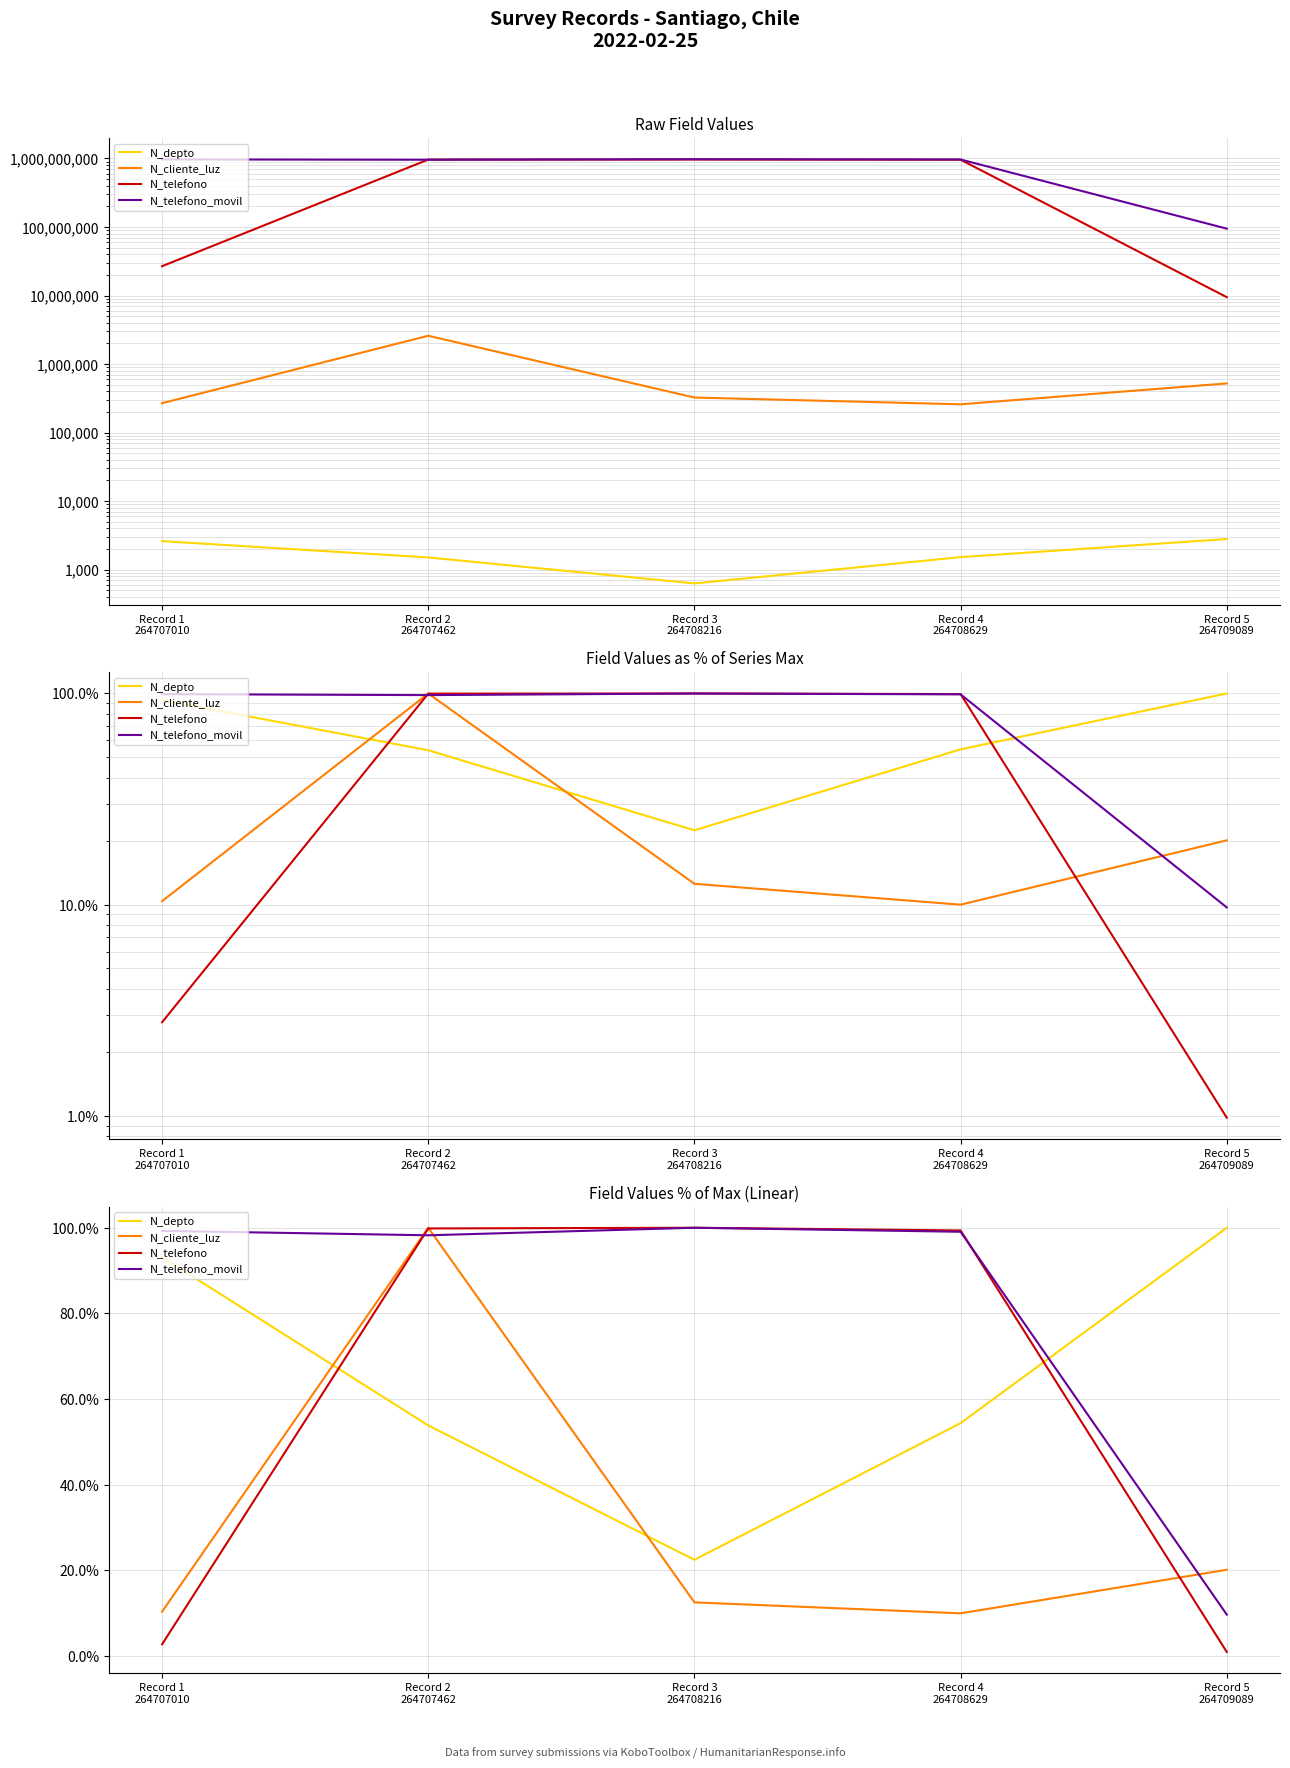

What is the maximum value for N_telefono_movil?

100.0